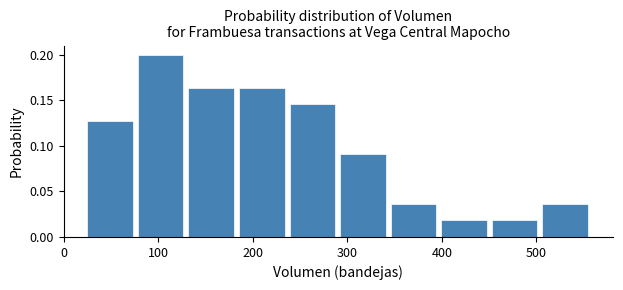

How tall is the bar that spans 510 to 560 on the x-axis? Neither the bar edges nor the heights are printed on the chart, so give them approximately, as read against the axes.

0.035